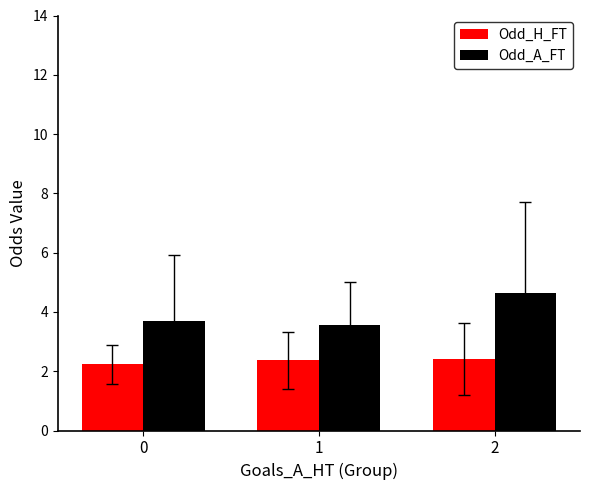

What is the sum of the Odd_H_FT values at 2 and 1?

4.8